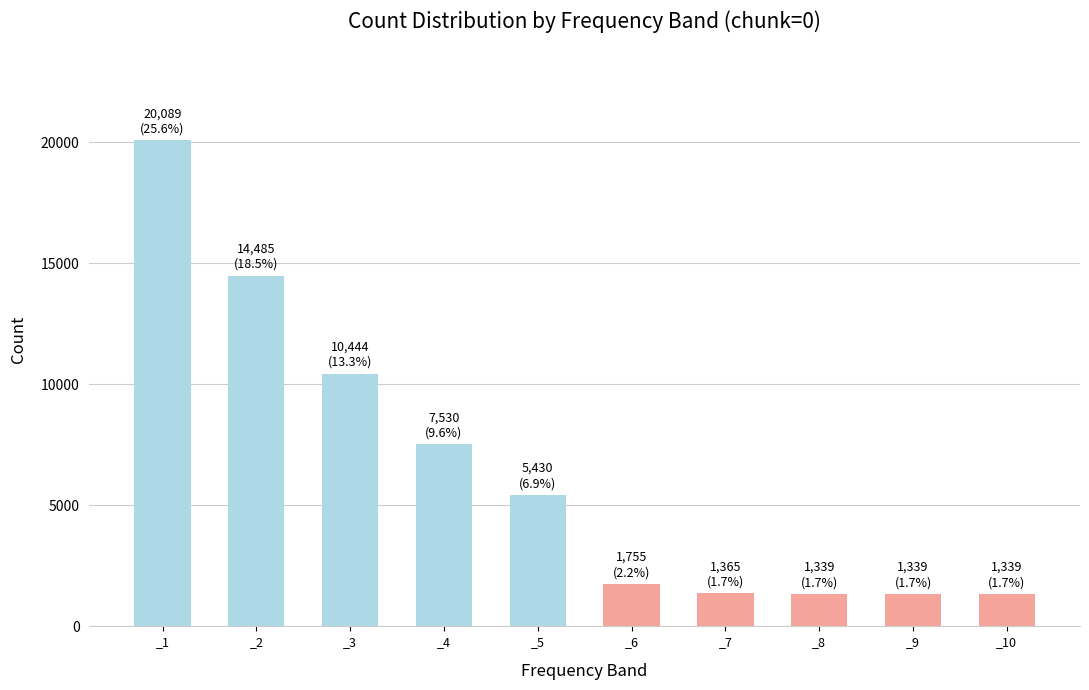

Which label corresponds to the largest value in the chart?

_1